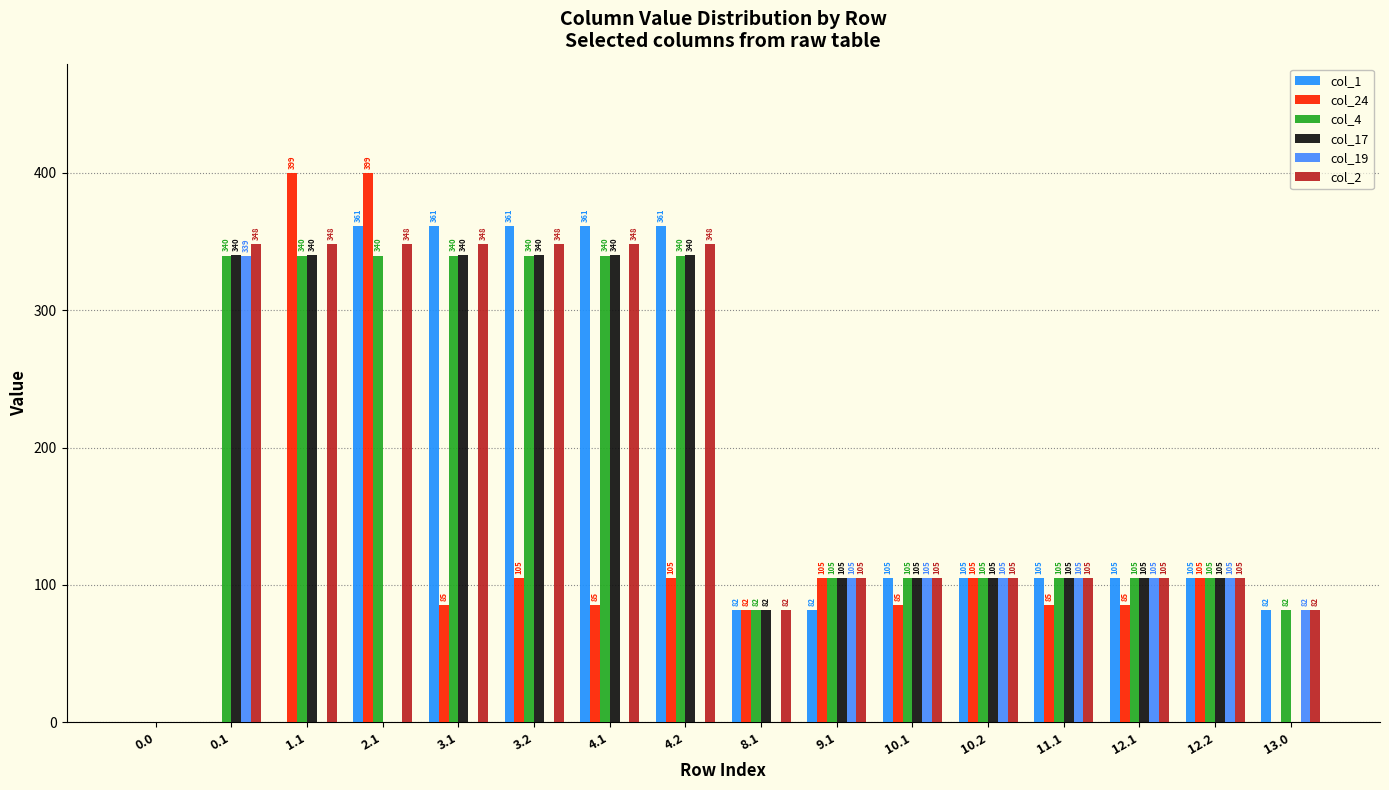

What is the label of the 14th bar from the left?

12.1